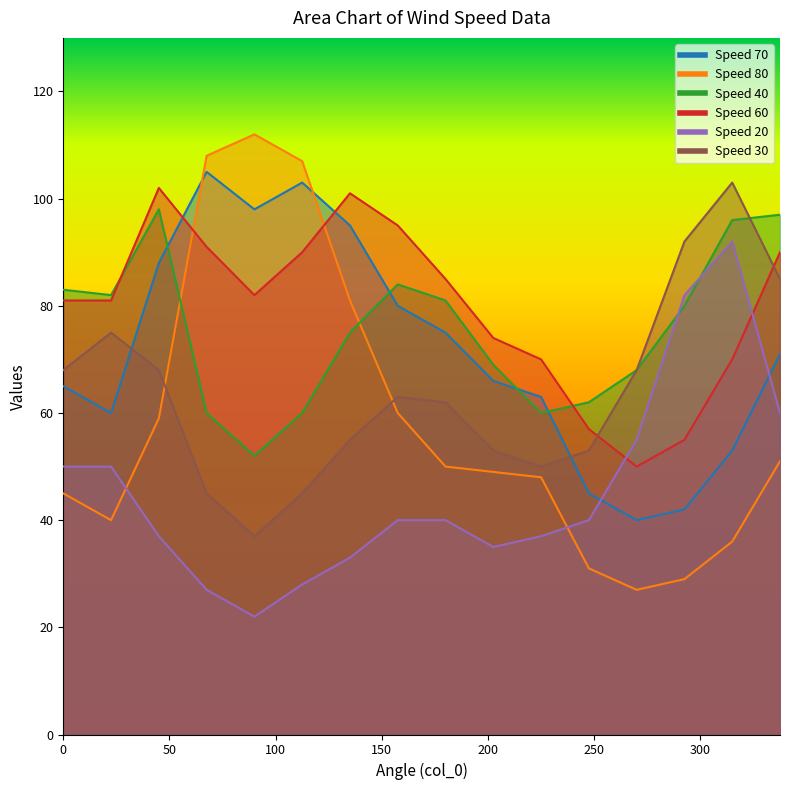

What is the value of the 60 point at the 9th from the left?

85